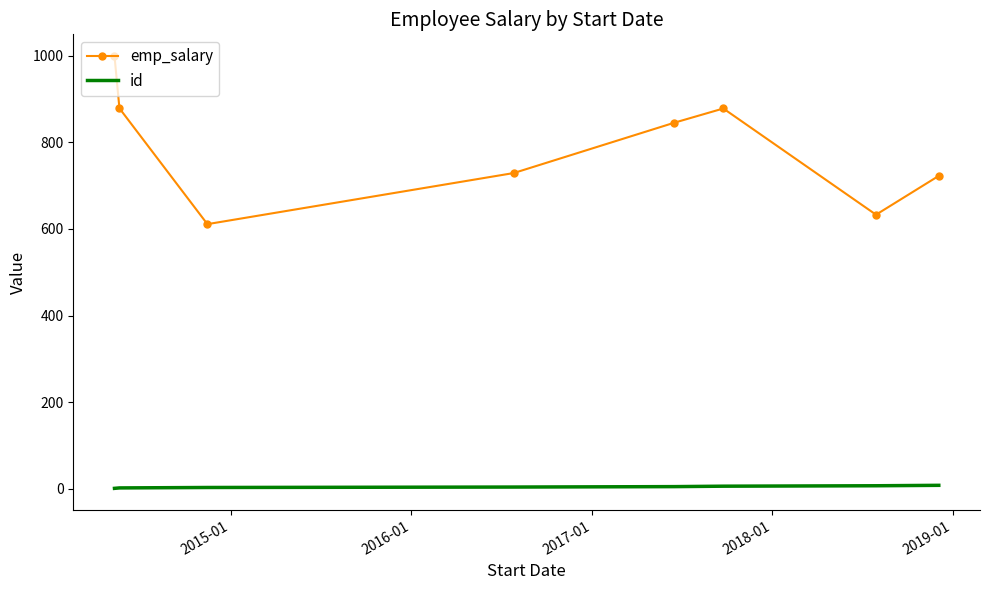

Which series has the largest range (max minus min)?

emp_salary